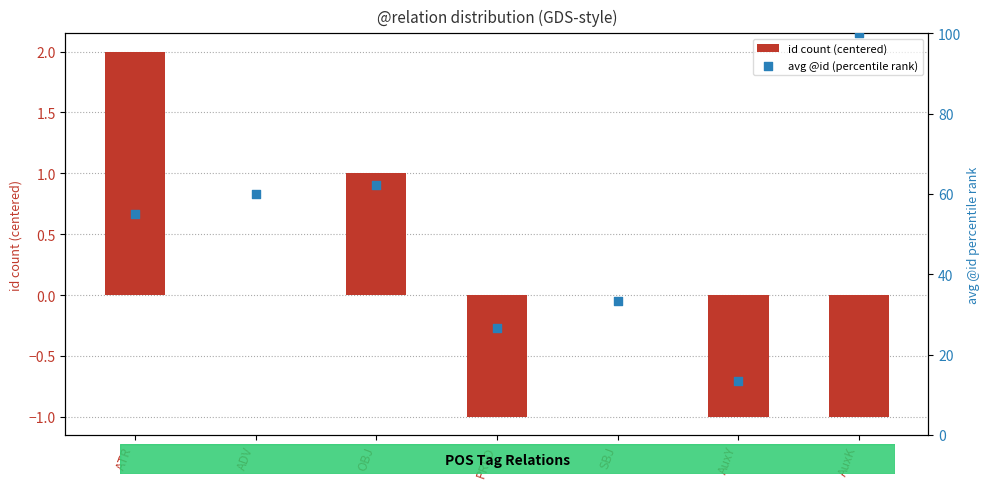

At how many categories does at least one series exceed 22?

6